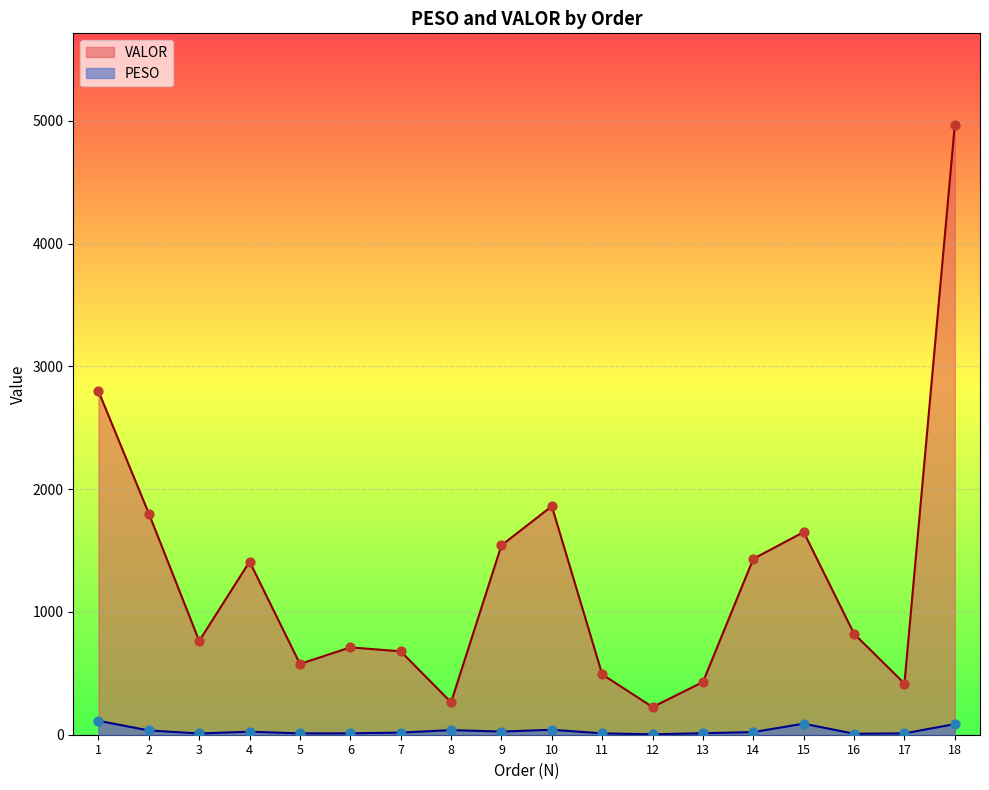

Which series has the widest spread of Y values?

VALOR